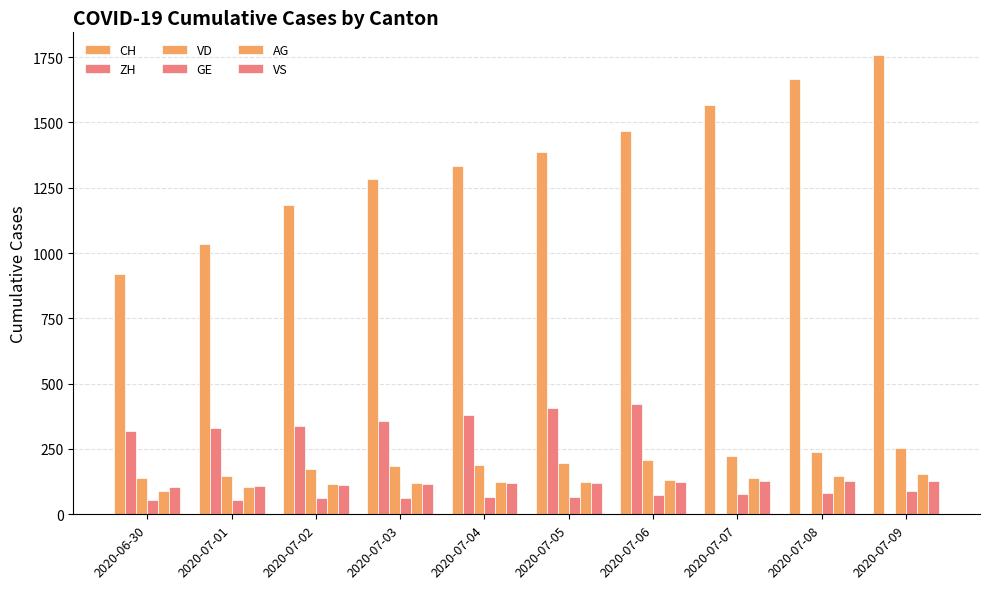

Which series changed the most between 2020-07-03 and 2020-07-04?

CH